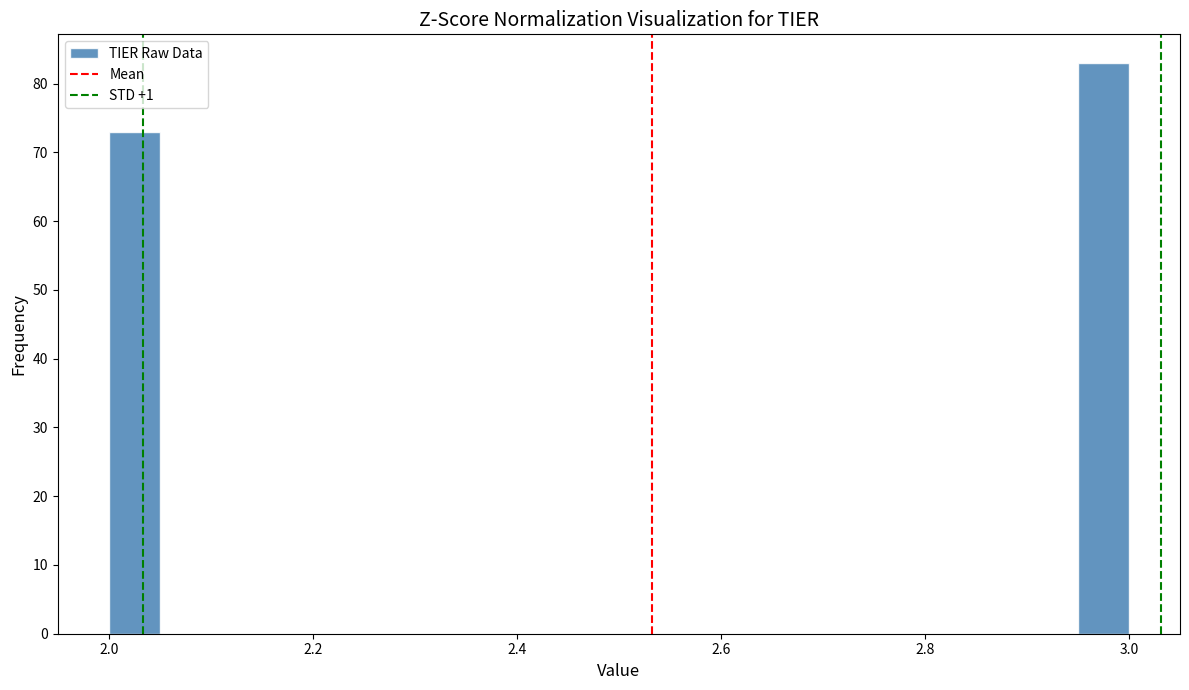

Read against the x-axis, roughly where is the centre of the tallest bar?

2.98